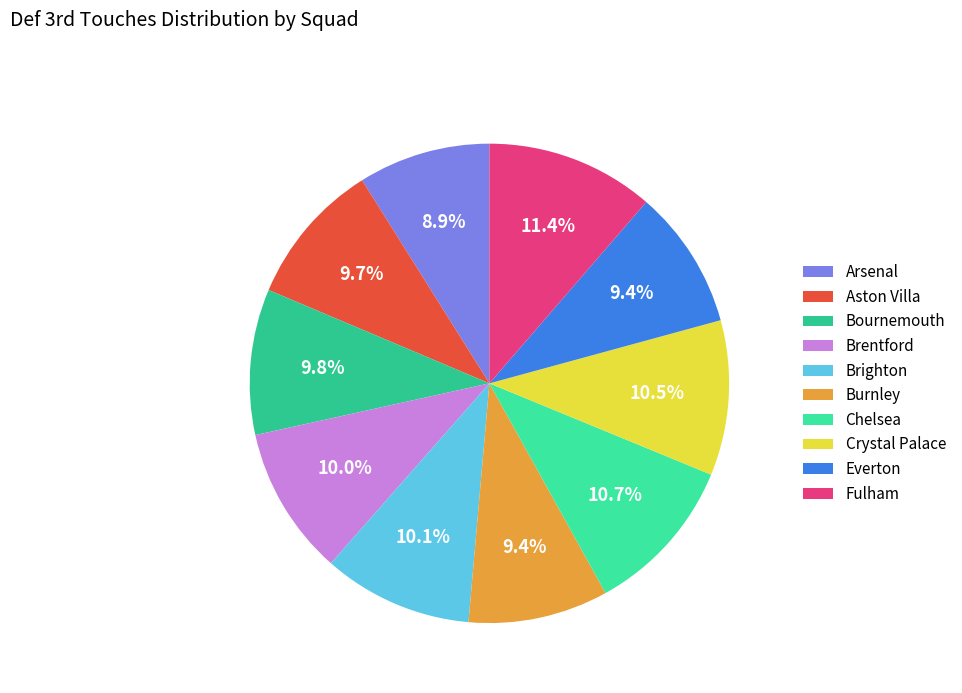

What percentage is the Bournemouth slice, to the nearest percent?

10%